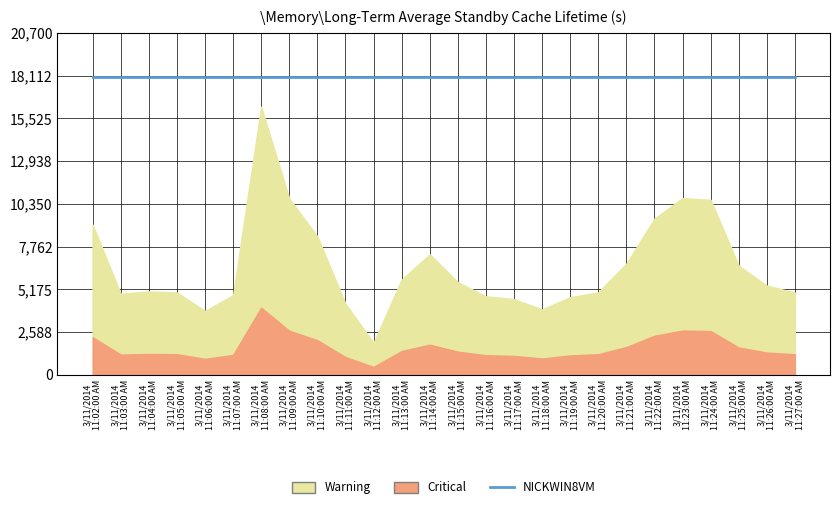

True or false: p_mw and NICKWIN8VM intersect in this chart.

False